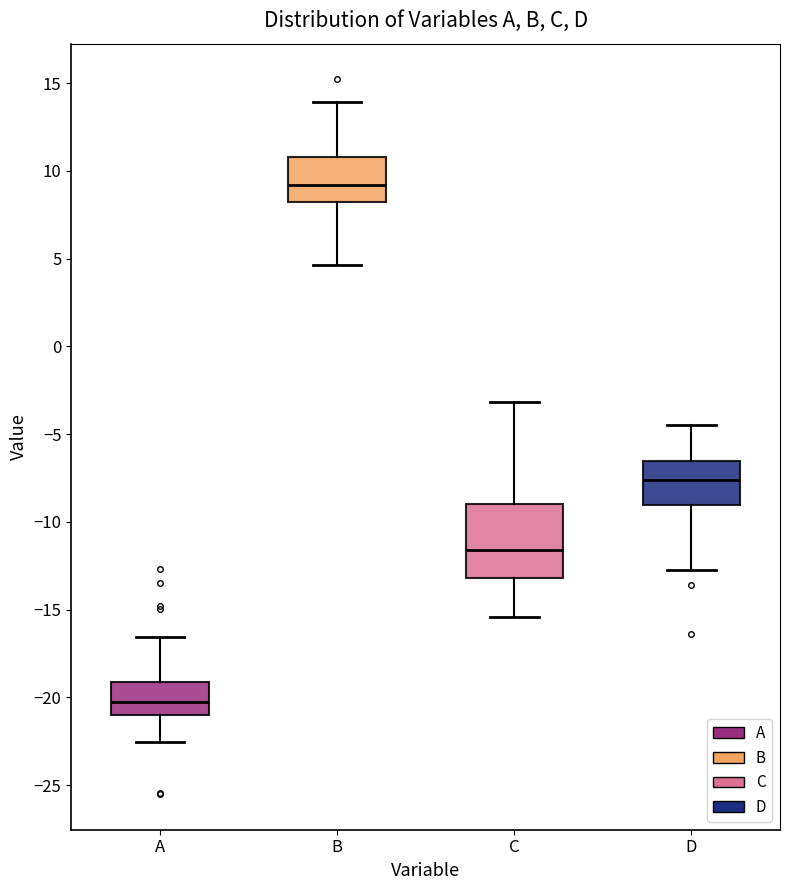

Reading left to right, transcribe this box plot: for each box, give where its median line is, the range the box spans, and where its two whiskers end, as read against the y-axis. The values are not printed on the chart, so give them approximately, as read against the axis.

A: median -20.0, box -21.0 to -19.0, whiskers -22.5 to -16.5
B: median 9.0, box 8.0 to 11.0, whiskers 4.5 to 14.0
C: median -11.5, box -13.0 to -9.0, whiskers -15.5 to -3.0
D: median -7.5, box -9.0 to -6.5, whiskers -12.5 to -4.5